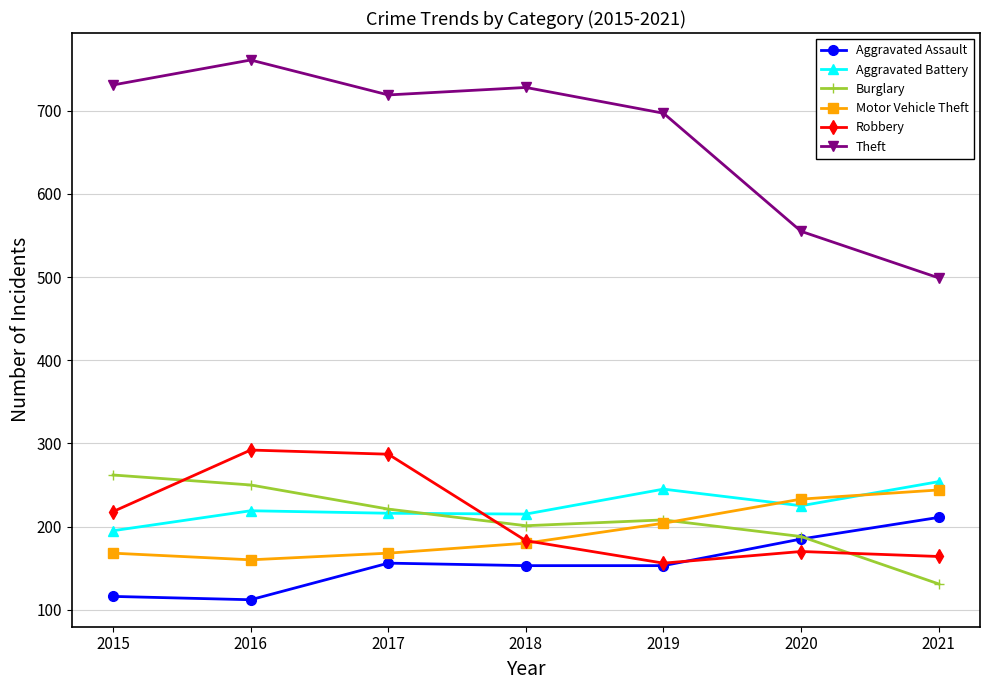

Between which two adjacent categories do Aggravated Battery and Motor Vehicle Theft first intersect?

2019 and 2020